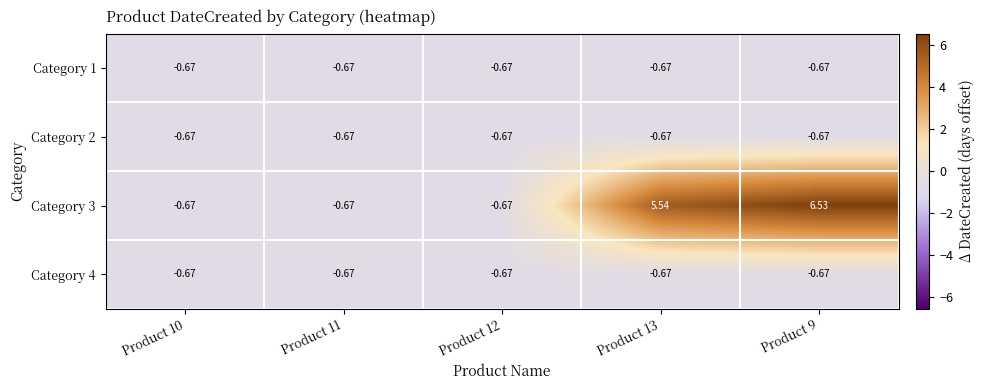

Count the number of categories in the chart.

5